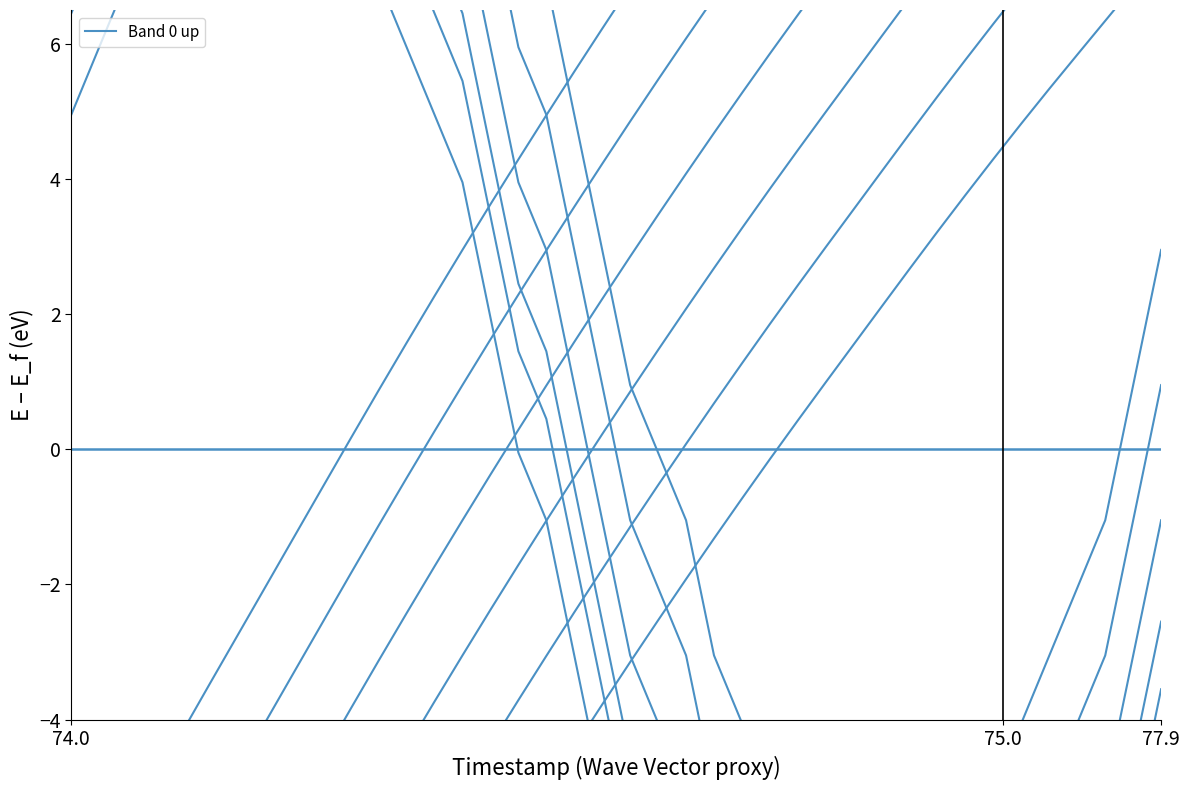

What is the value of the 29th point from the left?

1.6